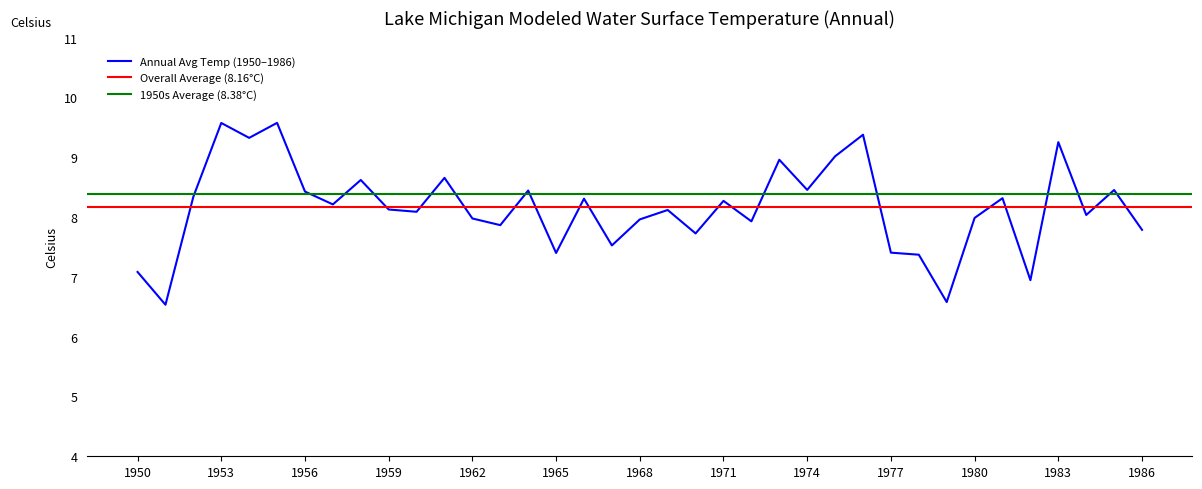

Does the chart display data point markers on the line(s)?

No